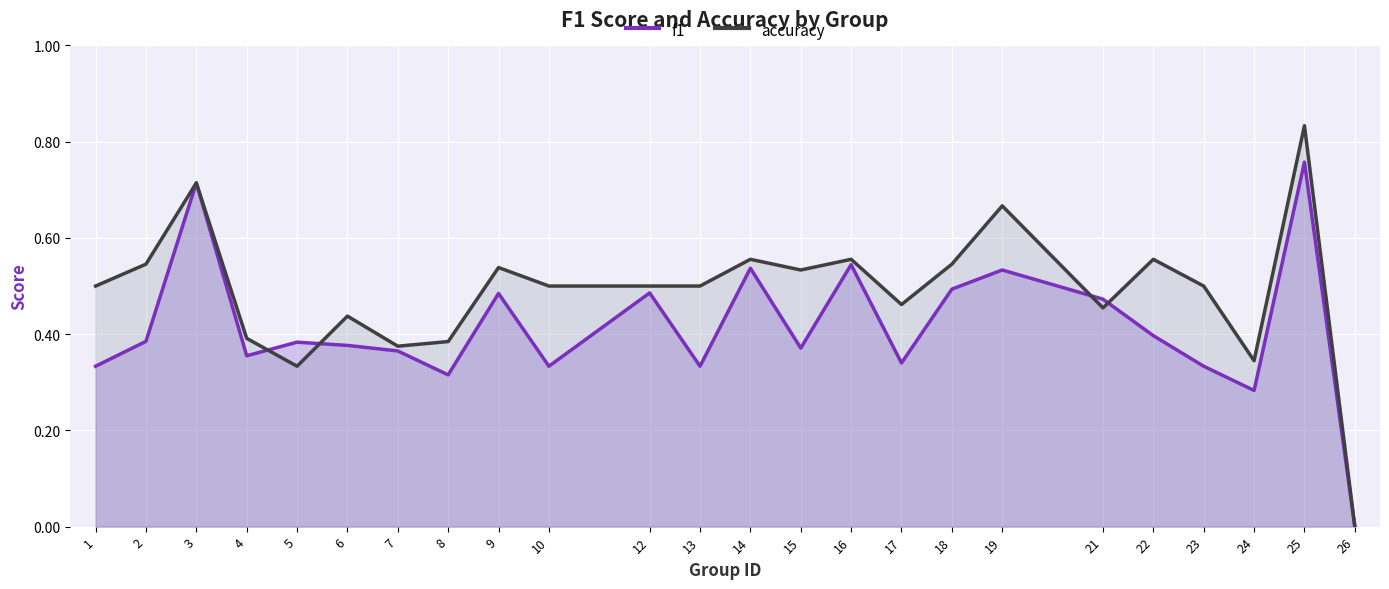

How many f1 values are between 0 and 1?

24